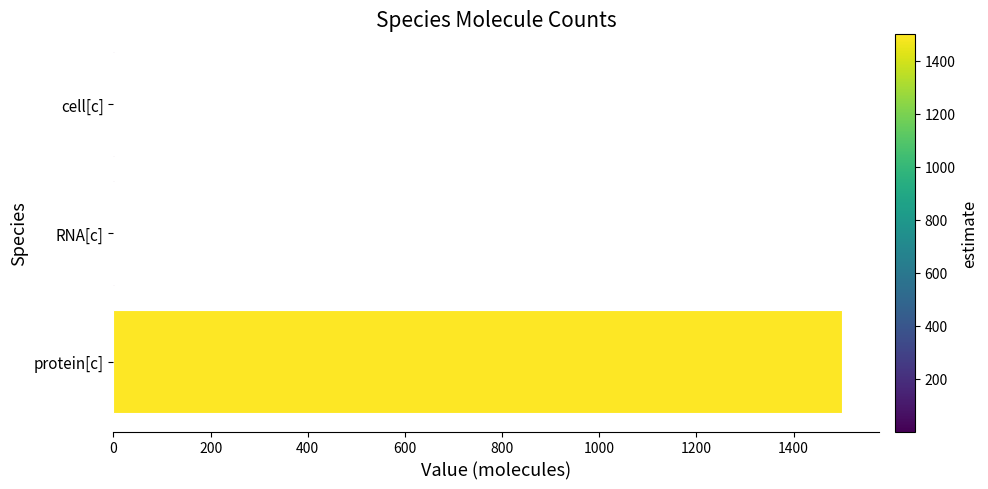

The chart shows a value of 1500 at protein[c]. True or false?

True